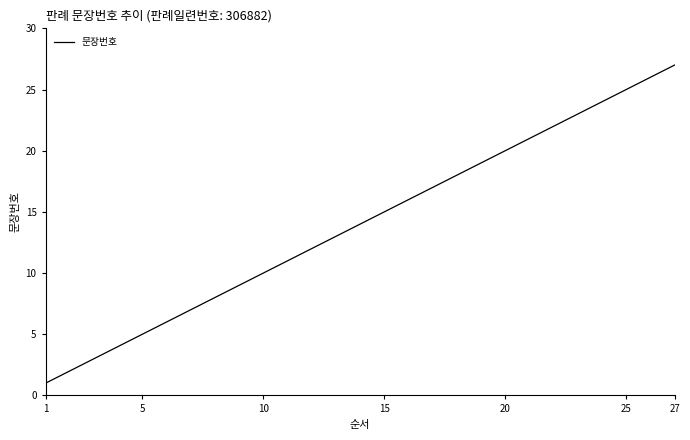

True or false: there are more than 2 points higher than both neighbors.

False